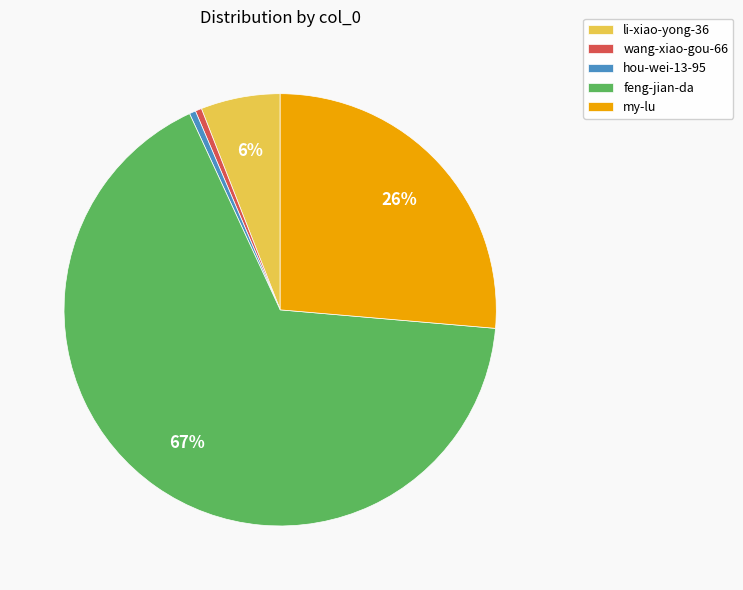

Is the sum of my-lu and feng-jian-da greater than half?

Yes